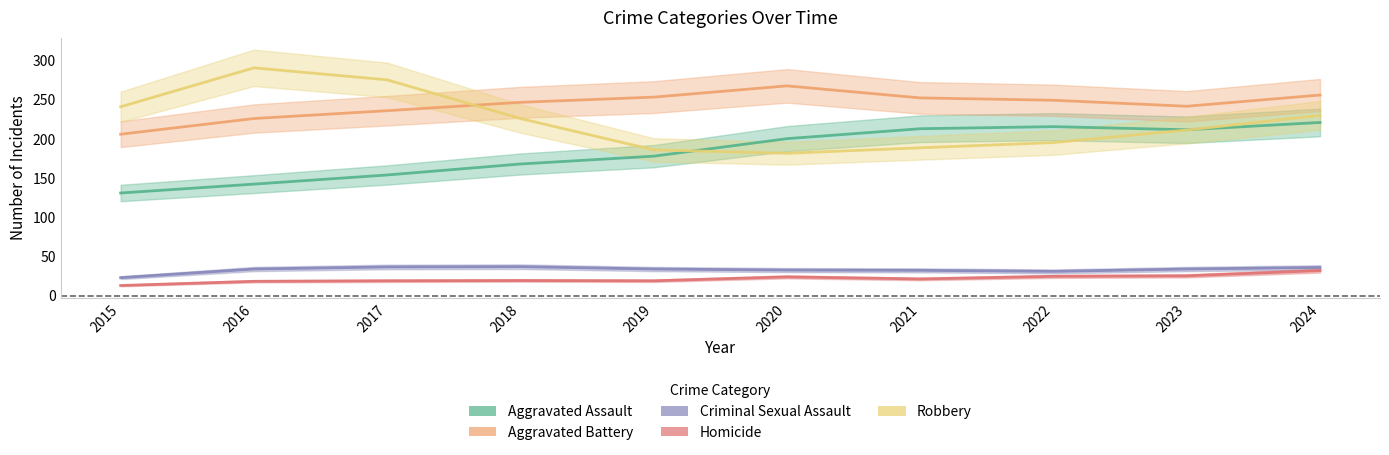

True or false: Homicide has a value of 21 at 2015.

False